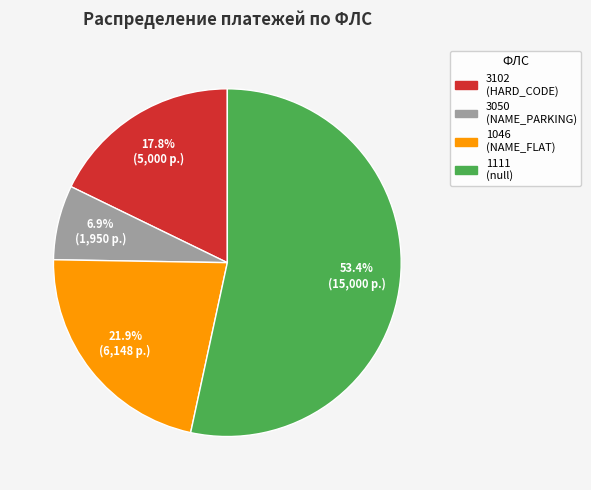

Which category has the biggest portion of the pie?

1111